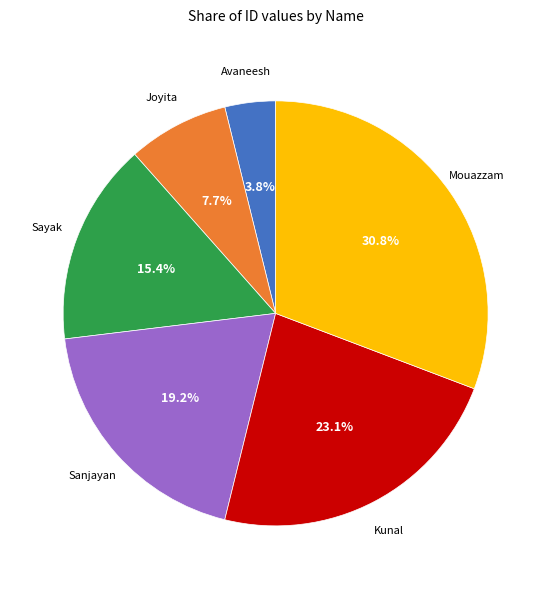

How many segments does this pie chart have?

6